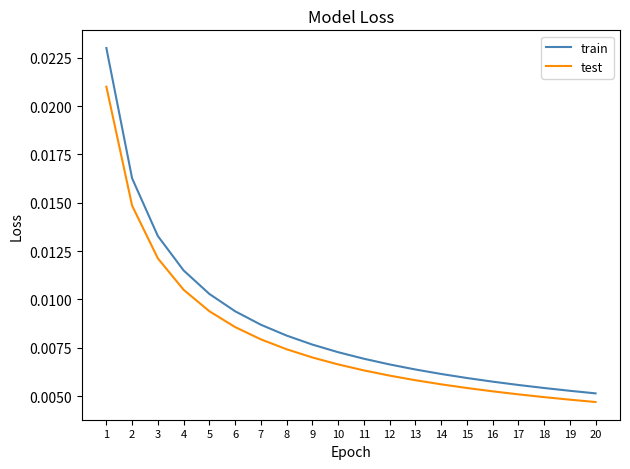

Rank the series by their maximum value, from lowest to highest.

test, train